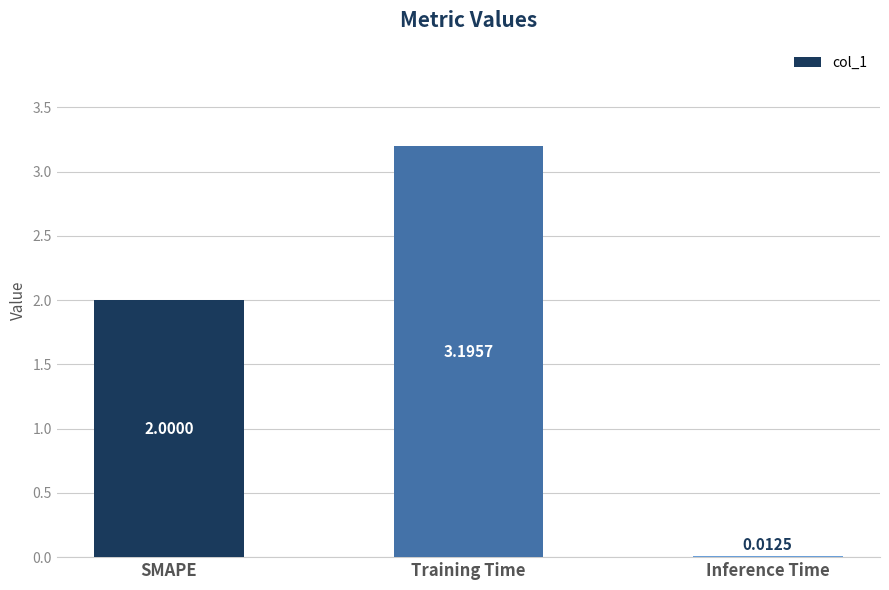

What is the label of the 3rd bar from the right?

SMAPE